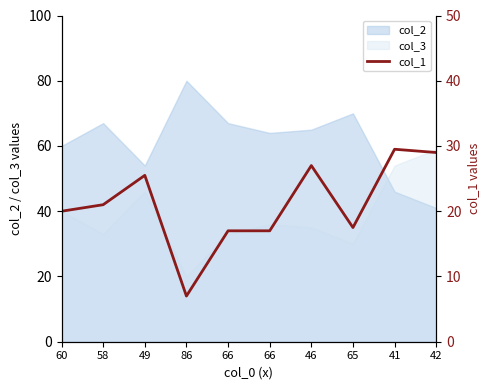

List the labels in order of value, smallest first.

86, 66, 66, 65, 60, 58, 49, 46, 42, 41